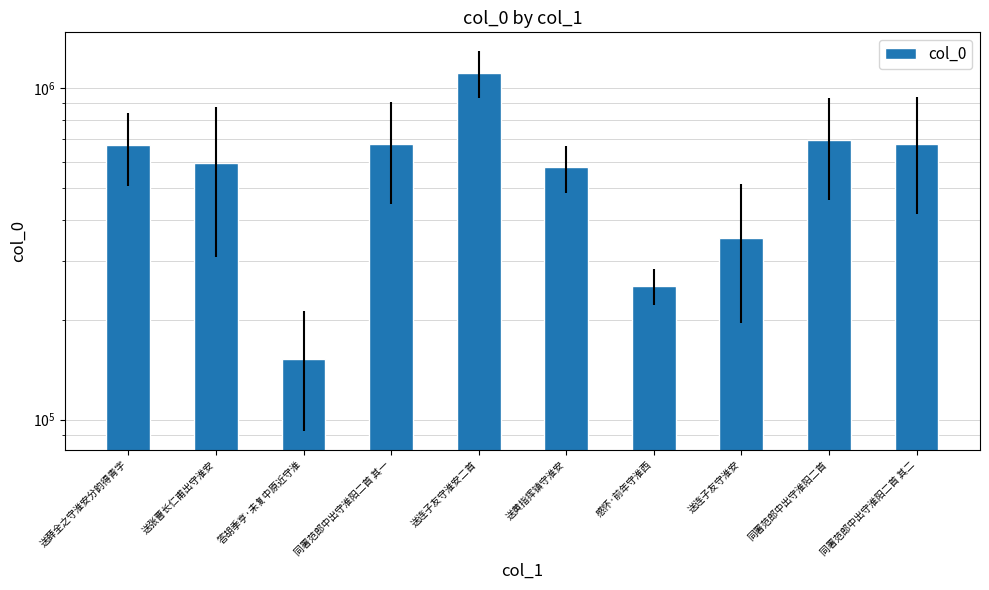

What is the sum of all values?

5770149